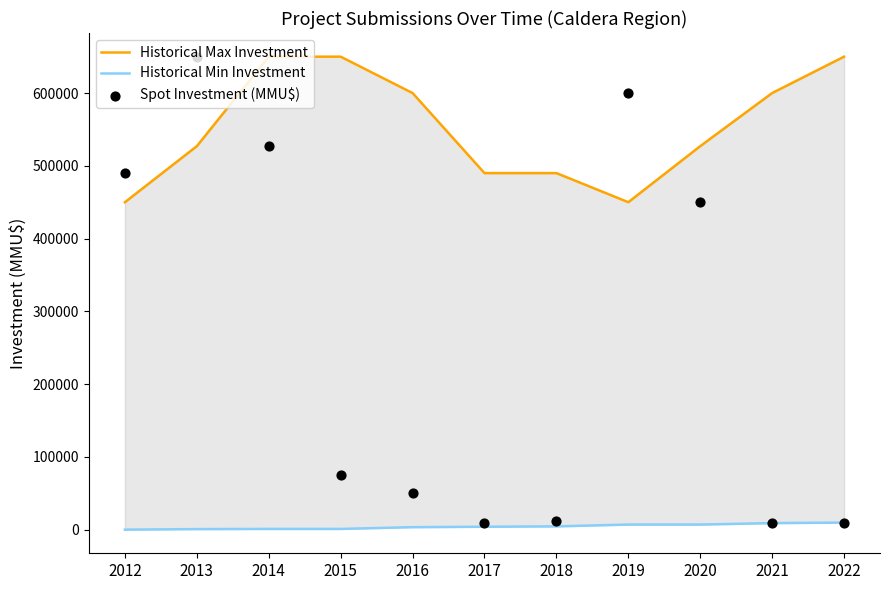

Is the value of Historical Min Investment at 2019 greater than the value of Historical Max Investment at 2014?

No